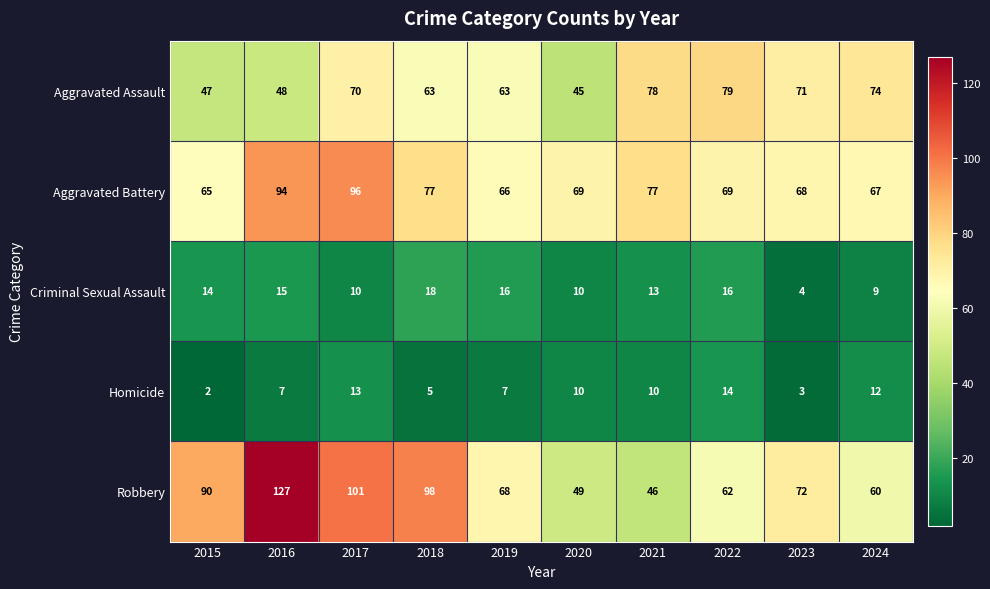

Read the Aggravated Battery value at 2016, to the nearest 5.

95